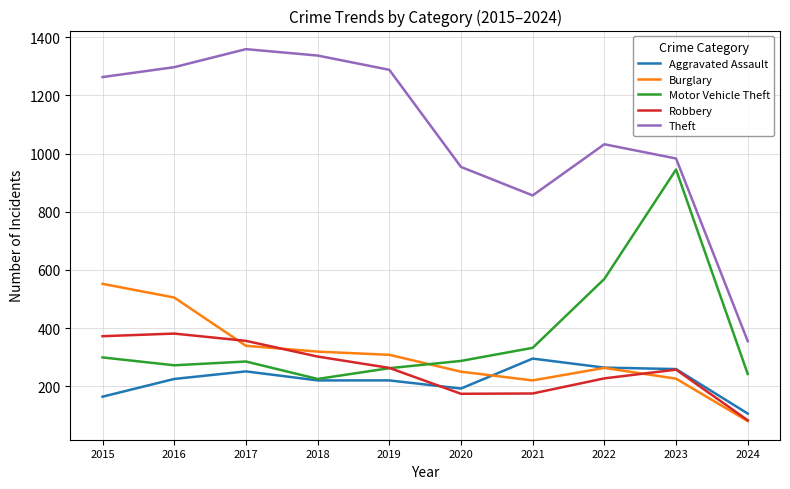

What are all the series names shown in the legend?

Aggravated Assault, Burglary, Motor Vehicle Theft, Robbery, Theft